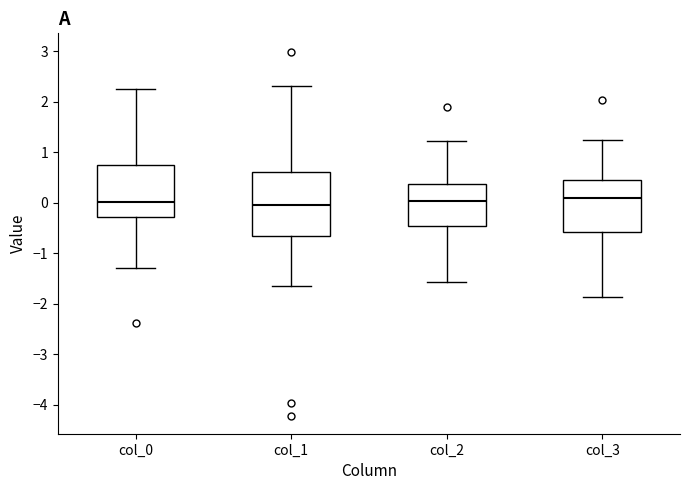

Reading left to right, transcribe this box plot: for each box, give where its median line is, the range the box spans, and where its two whiskers end, as read against the y-axis. The values are not printed on the chart, so give them approximately, as read against the axis.

col_0: median 0.0, box -0.3 to 0.7, whiskers -1.3 to 2.3
col_1: median 0.0, box -0.7 to 0.6, whiskers -1.7 to 2.3
col_2: median 0.0, box -0.5 to 0.4, whiskers -1.6 to 1.2
col_3: median 0.1, box -0.6 to 0.5, whiskers -1.9 to 1.2